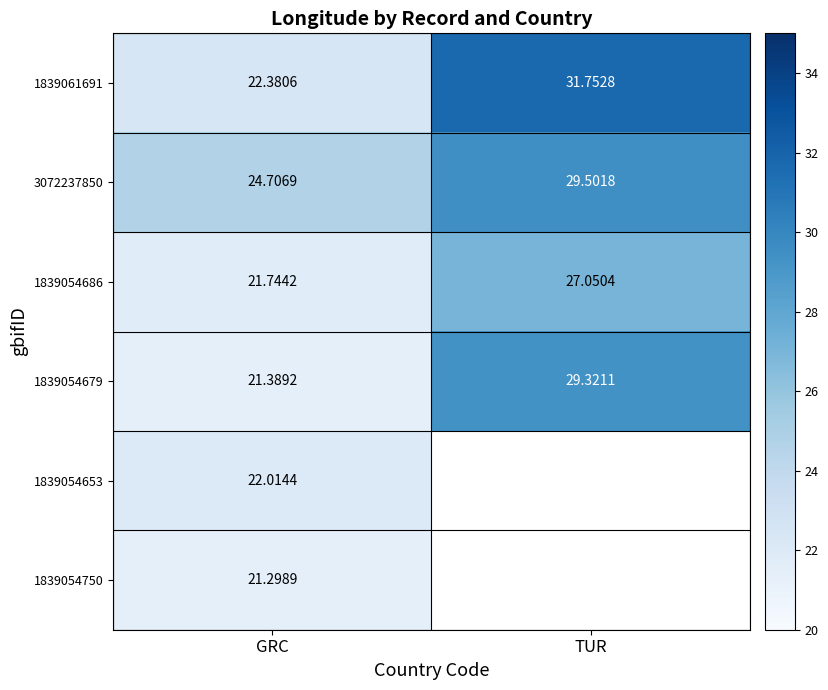

List the labels in order of 3072237850 value, smallest first.

GRC, TUR